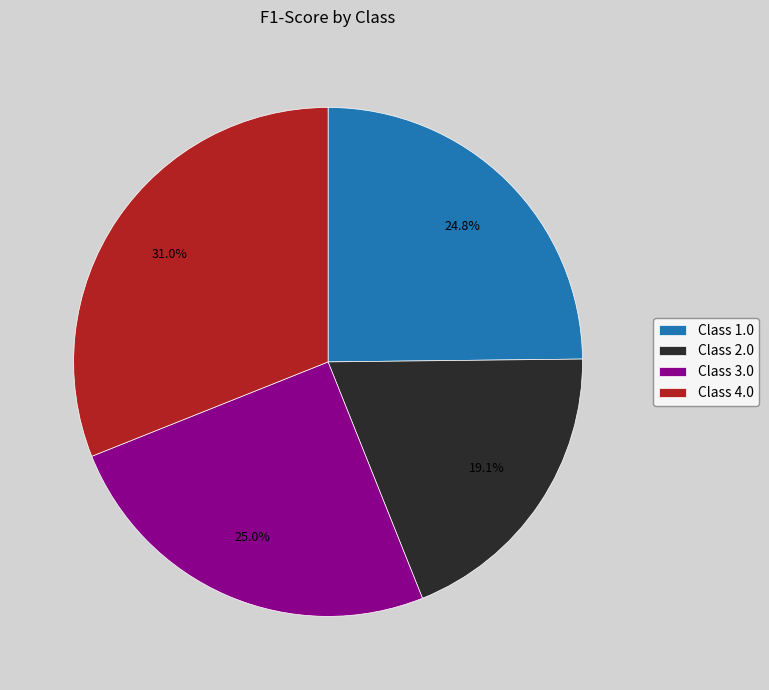

Combined, what portion of the pie is Class 2.0 and Class 4.0?

50.2%